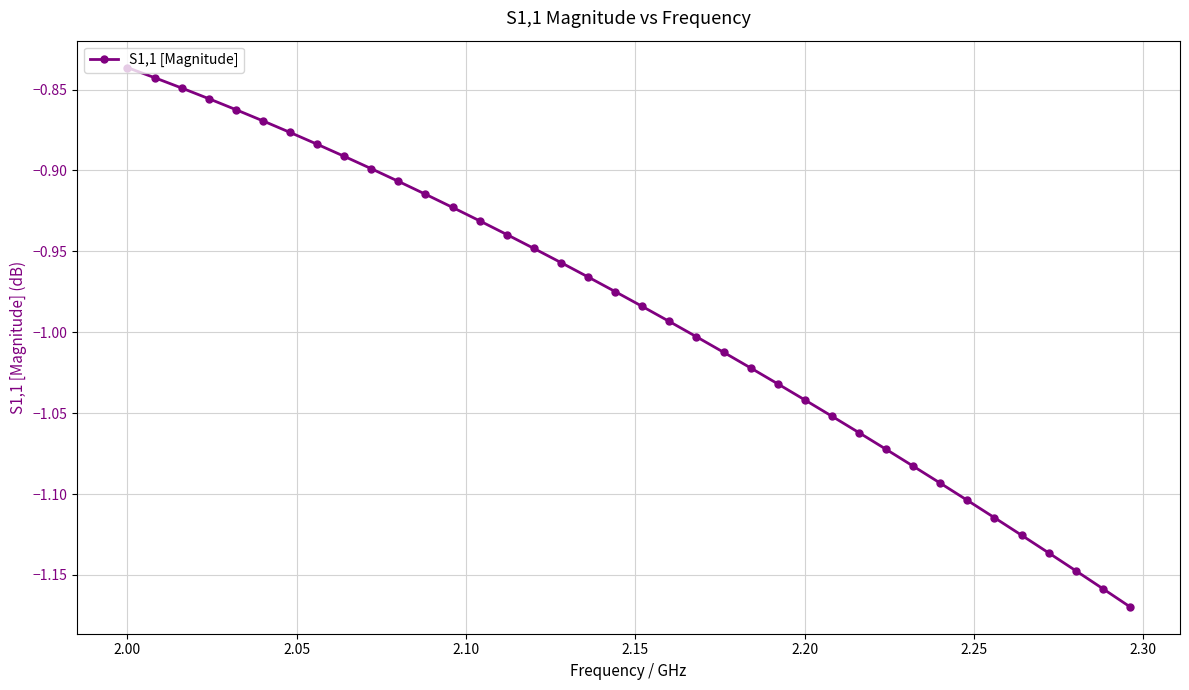

What is the difference between the second highest and minimum values?

0.3